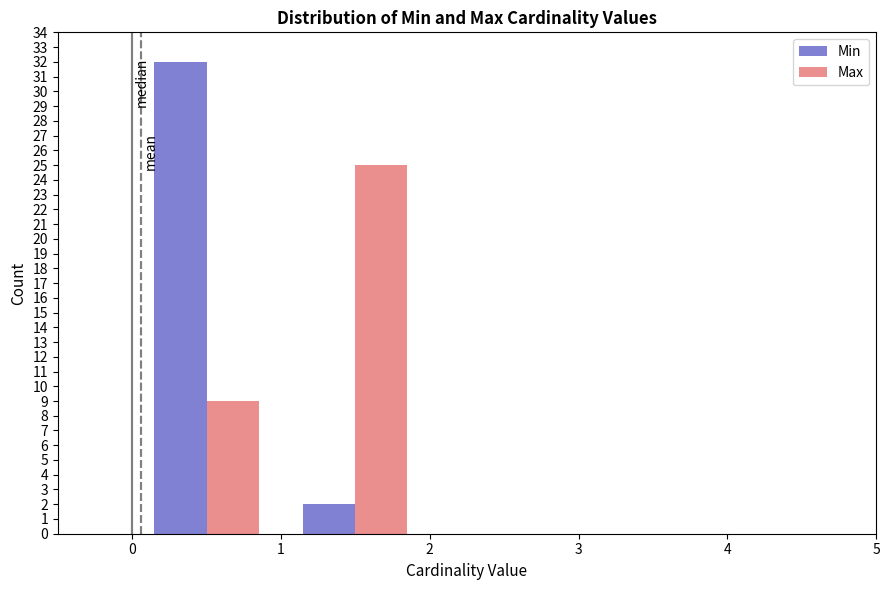

What is the height of the Max bar covering 0 to 1 on the x-axis? The values are not printed on the chart, so give them approximately, as read against the axis.

9